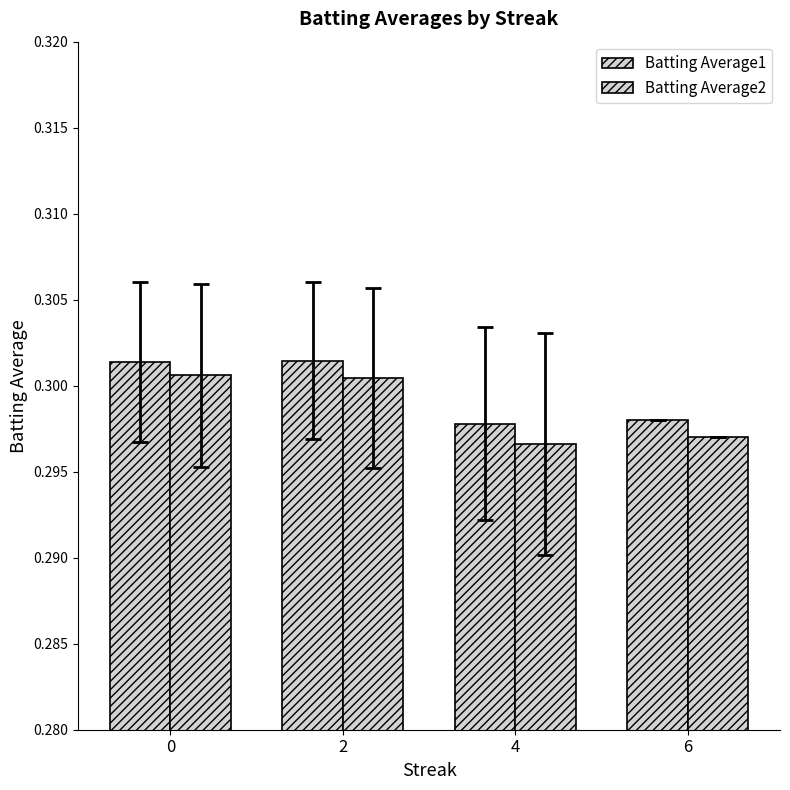

Which series has the widest spread of values?

Batting Average2